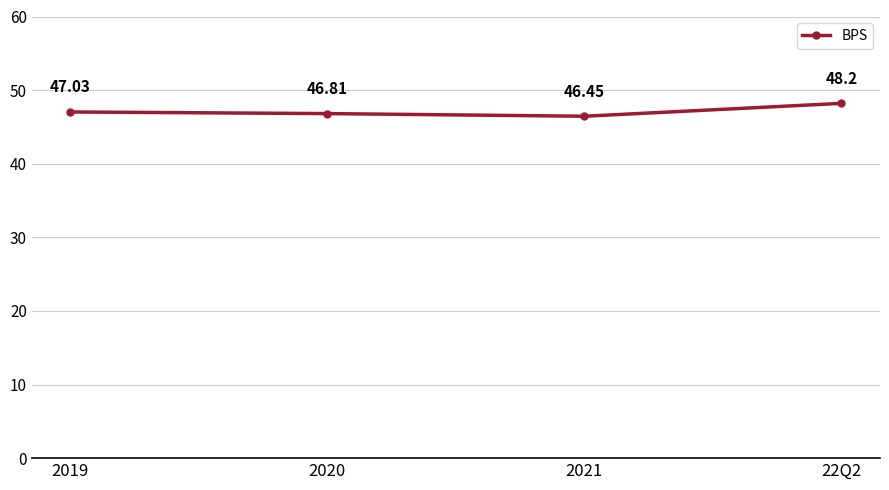

Reading right to left, list all the values displayed in this chart.

48.2	46.5	46.8	47.0